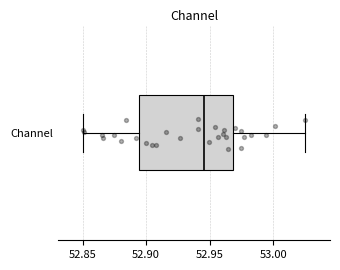

Read this box plot against the x-axis: the position of the median line, the range covered by the box, and the ends of both whiskers. The values are not printed on the chart, so give them approximately, as read against the axis.

median 52.945, box 52.895 to 52.970, whiskers 52.850 to 53.025